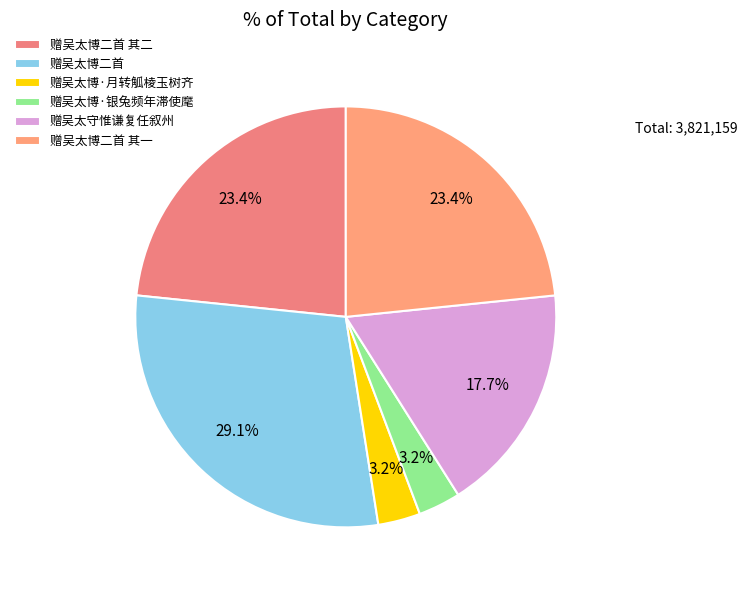

The 赠吴太博二首 其二 slice represents 23% of the pie. True or false?

True